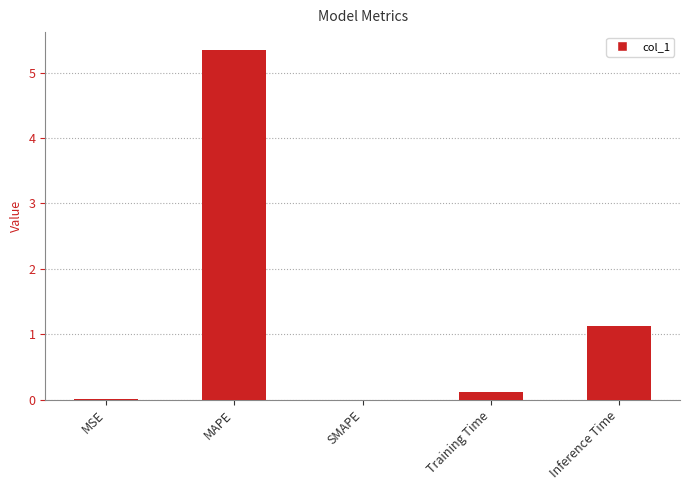

Which has a higher value, SMAPE or MAPE?

MAPE